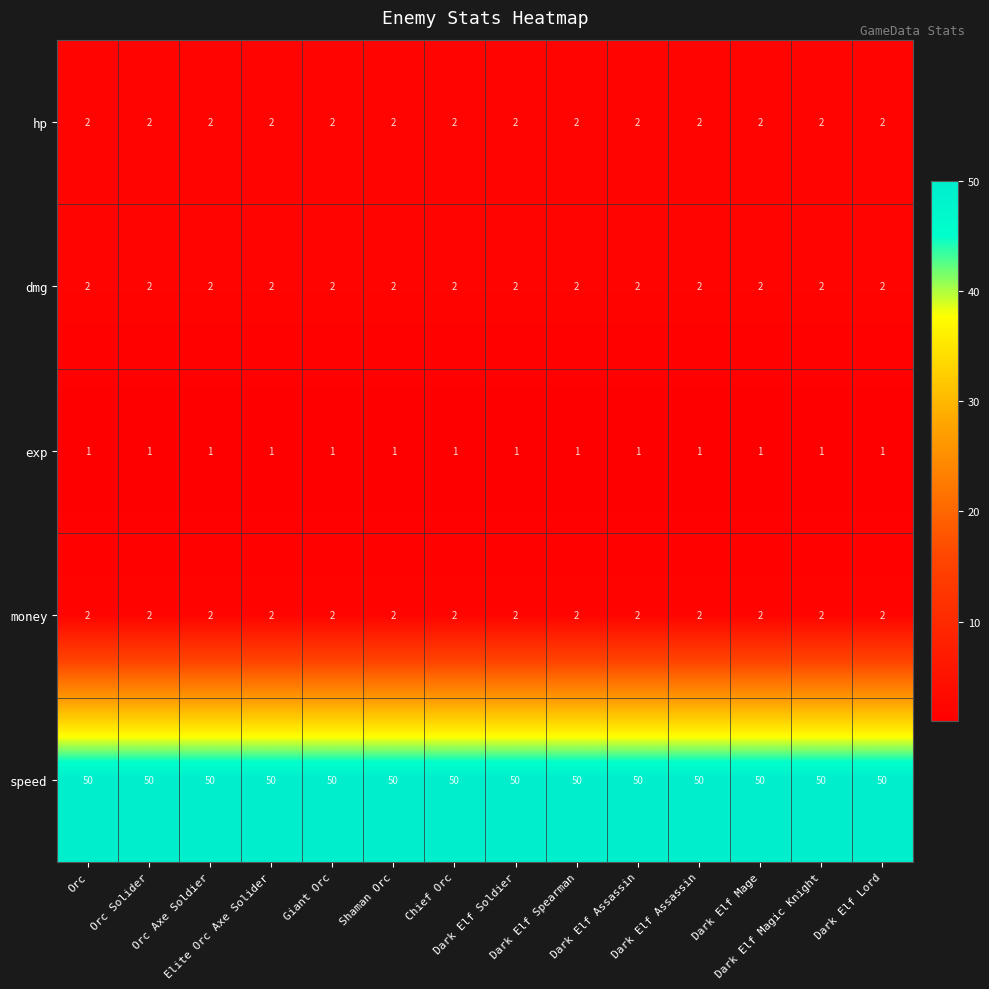

What is the difference between the highest and lowest values at Dark Elf Soldier?

49